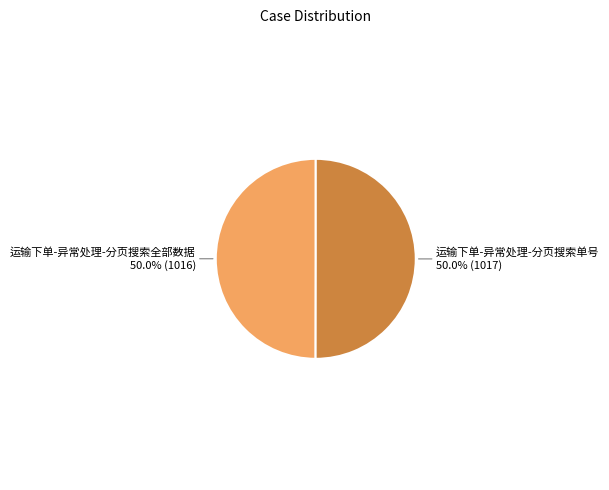

How many slices are in this pie chart?

2